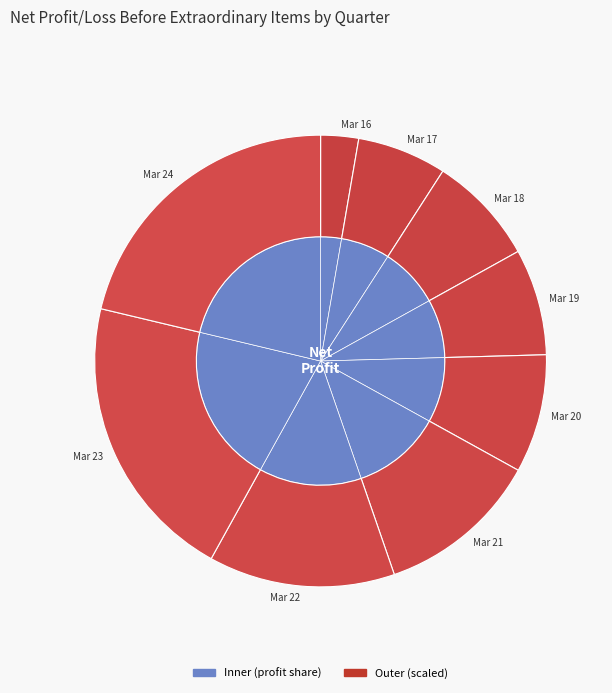

To the nearest percent, what portion does Mar 23 represent?

21%